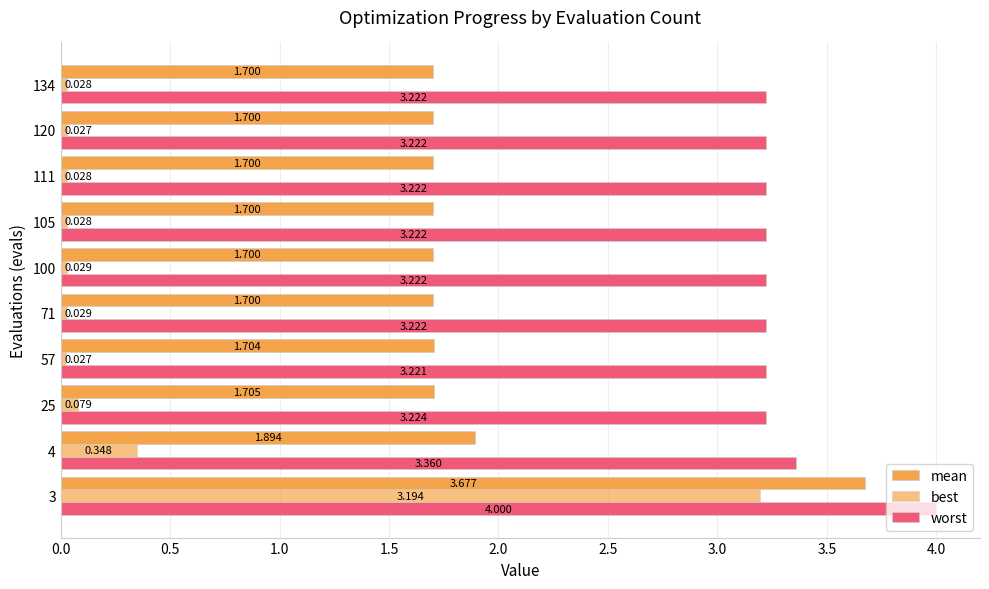

How many series are shown in this chart?

3